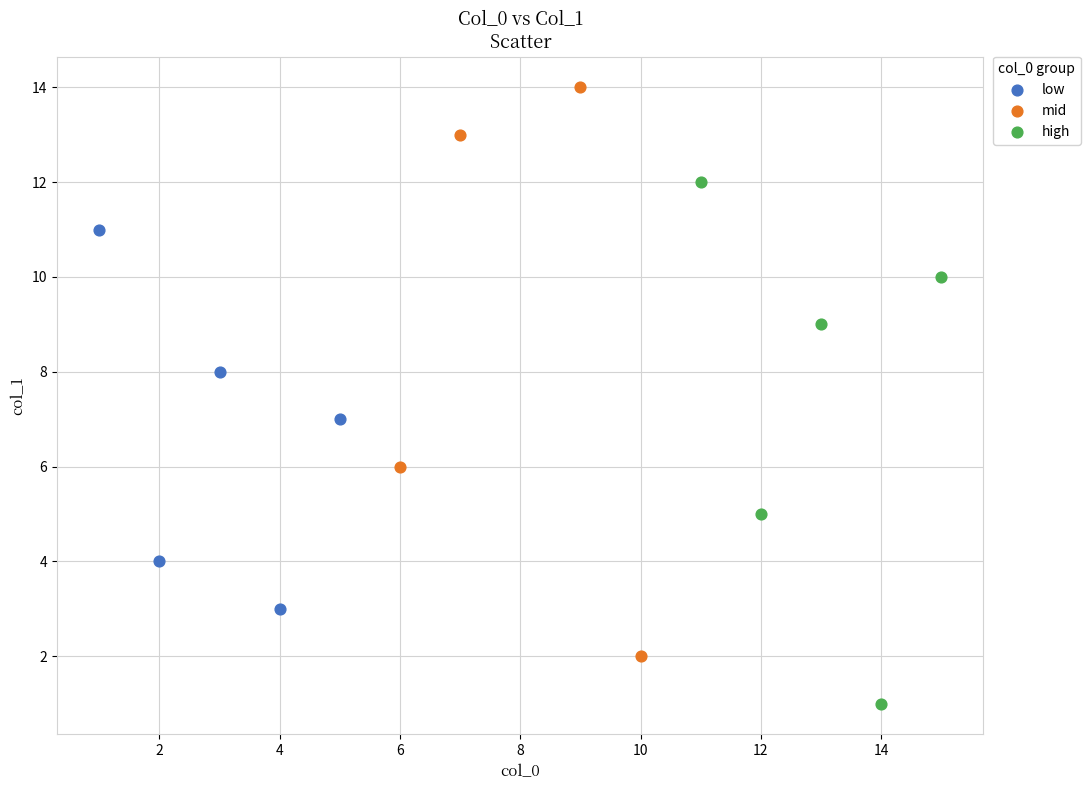

Which series reaches the maximum Y coordinate?

mid